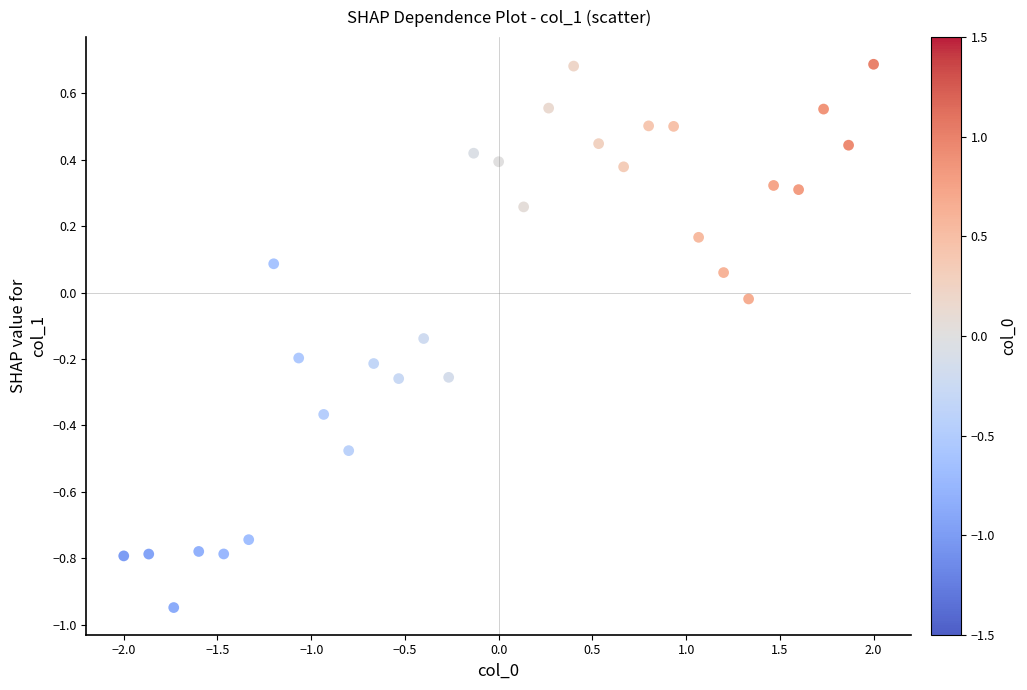

What is the range of Y values (max minus min)?

1.6